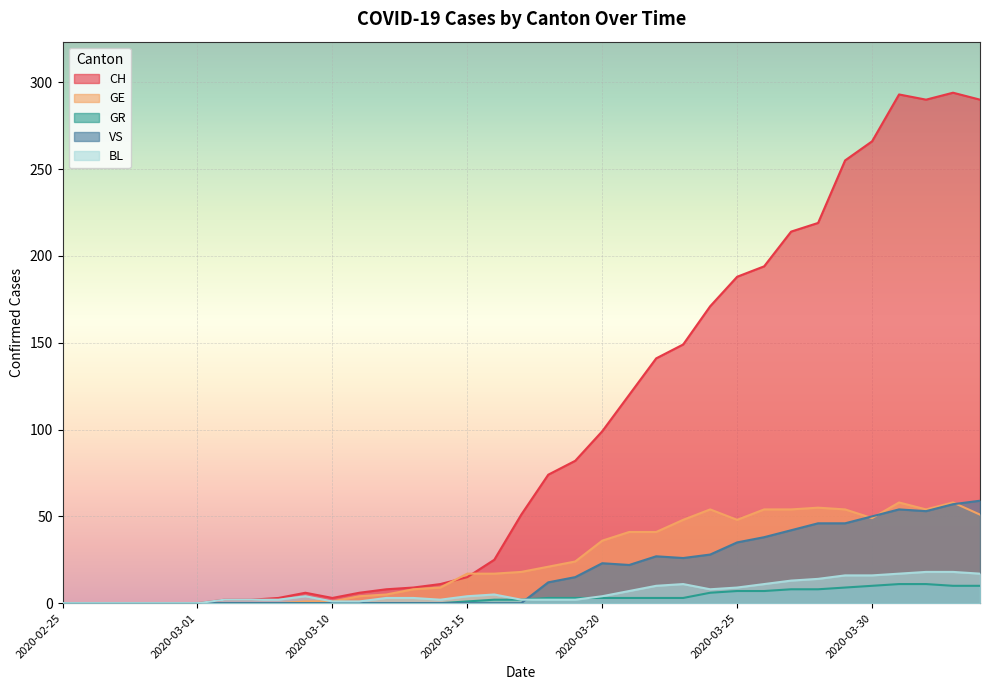

At which category does the chart reach its peak across all series?

2020-04-02